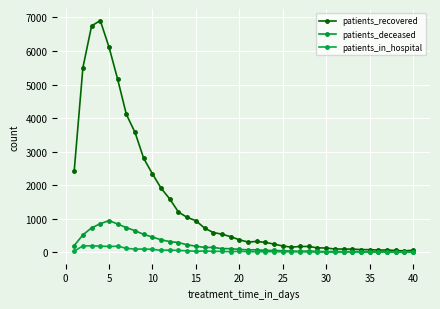

True or false: patients_recovered and patients_in_hospital cross at least once.

False